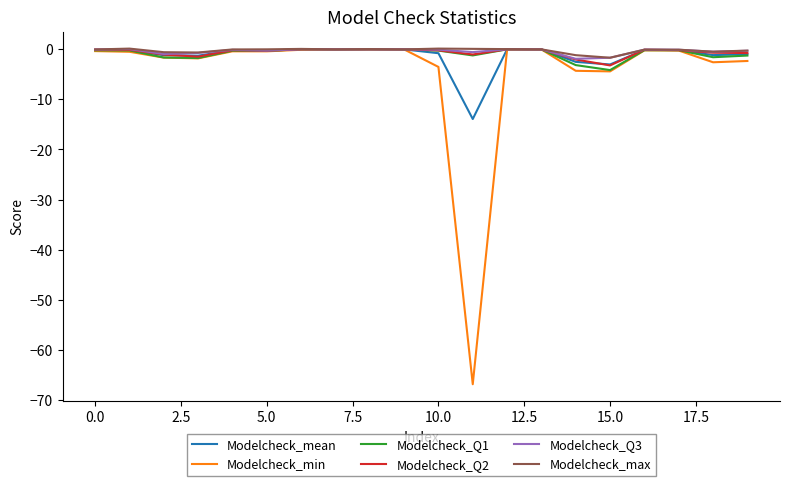

How many distinct data groups are displayed?

6